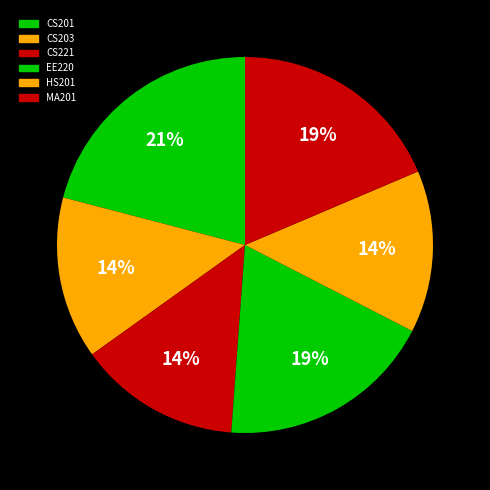

How many segments does this pie chart have?

6